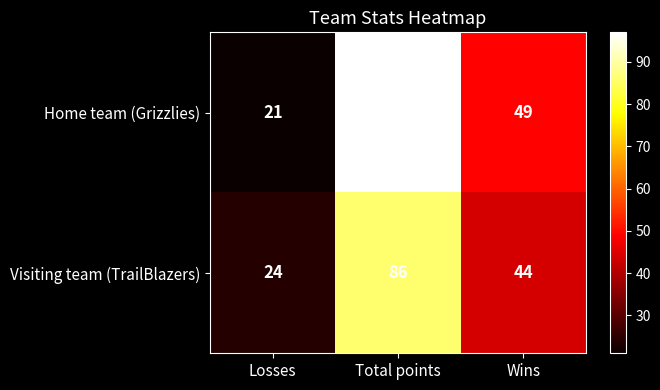

What is the smallest value displayed?

21